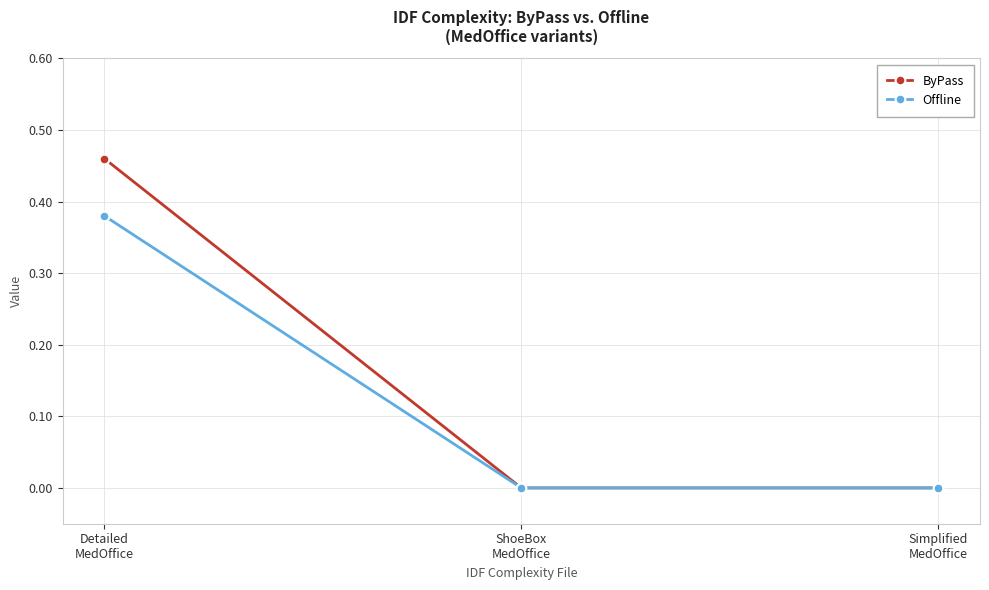

List the series in order of their peak value, highest first.

ByPass, Offline